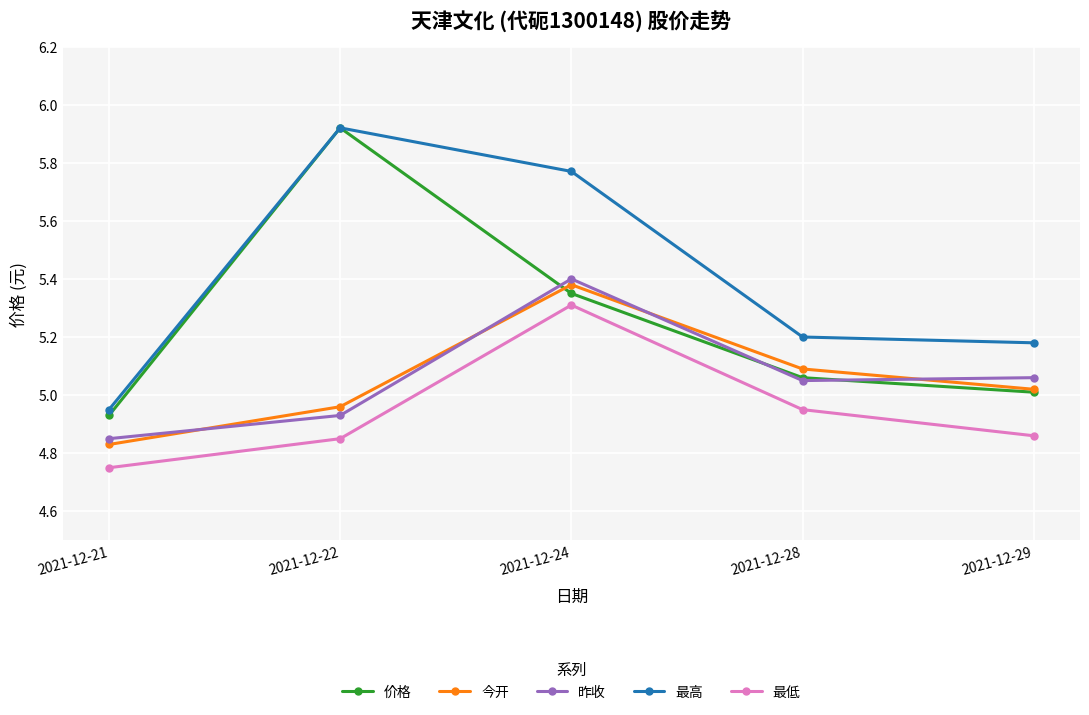

True or false: 昨收 has a value of 5.1 at 2021-12-29.

True